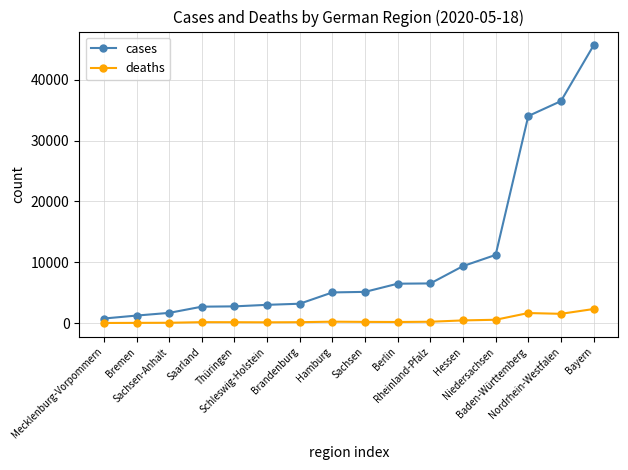

What is the label of the 4th point from the right?

Niedersachsen